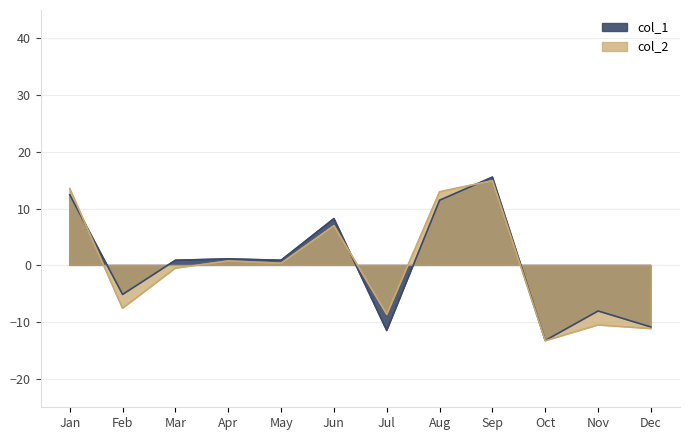

What value does the col_1 series have at Sep?

15.6